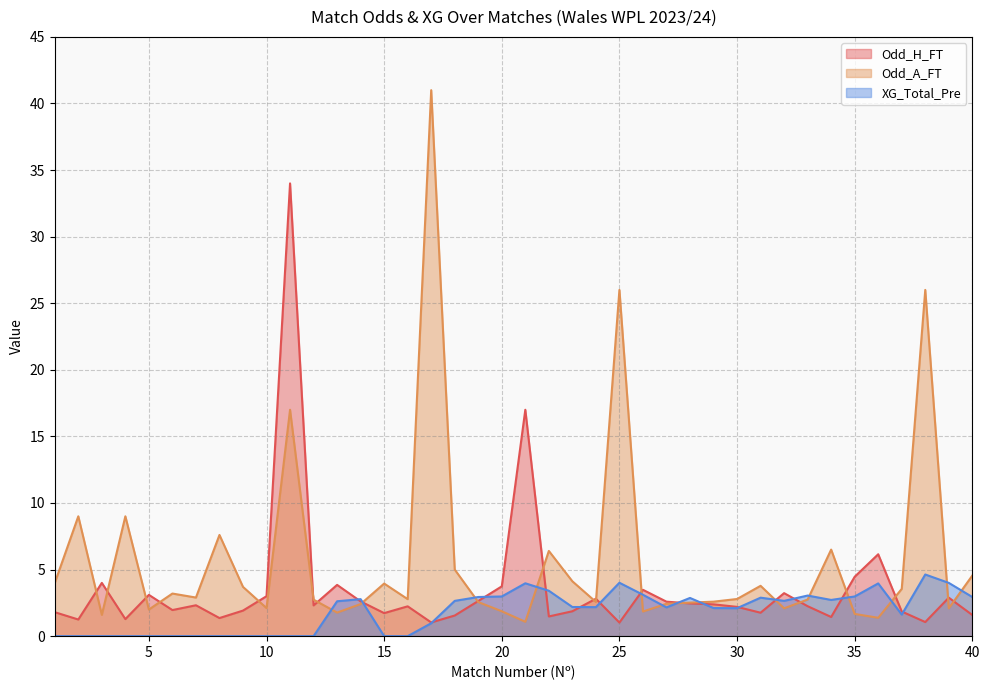

At which label is Odd_H_FT closest to 17?

21